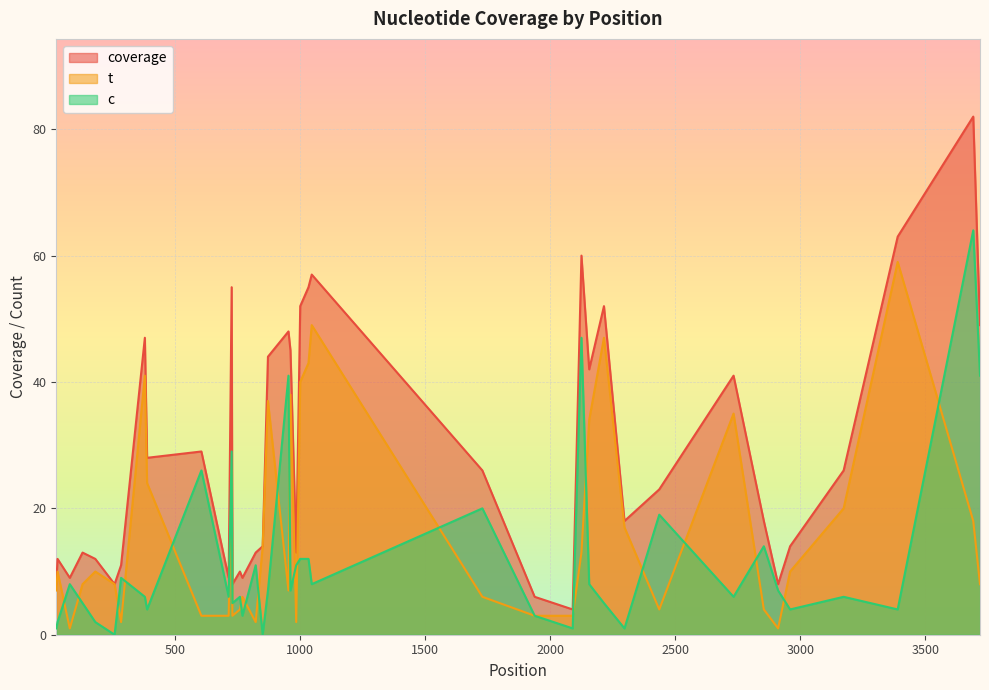

At how many categories does at least one series exceed 51?

8